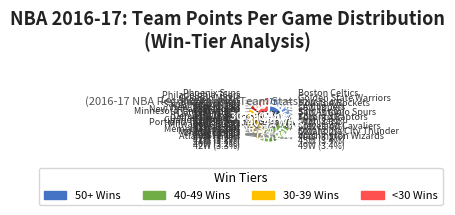

Does Denver Nuggets represent more than half of the total?

No